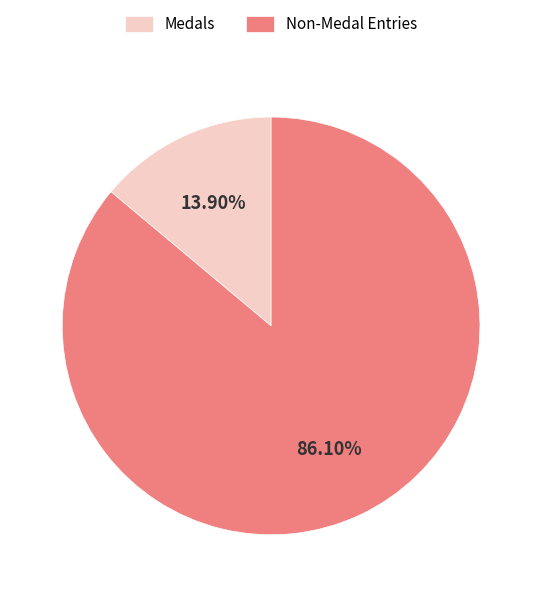

Which slice is the largest?

Non-Medal Entries